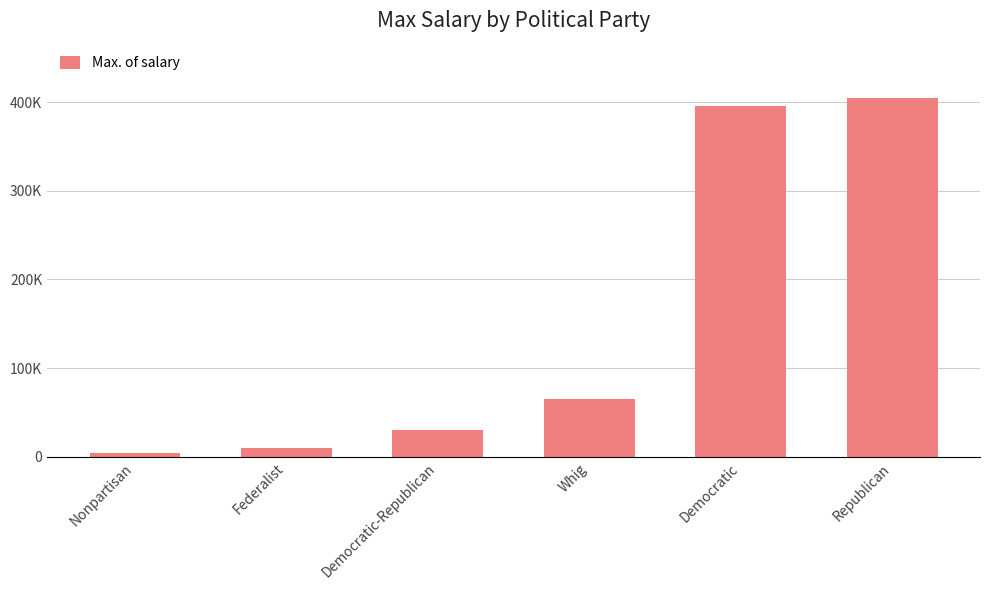

What is the change in value from Whig to Democratic?

+330000